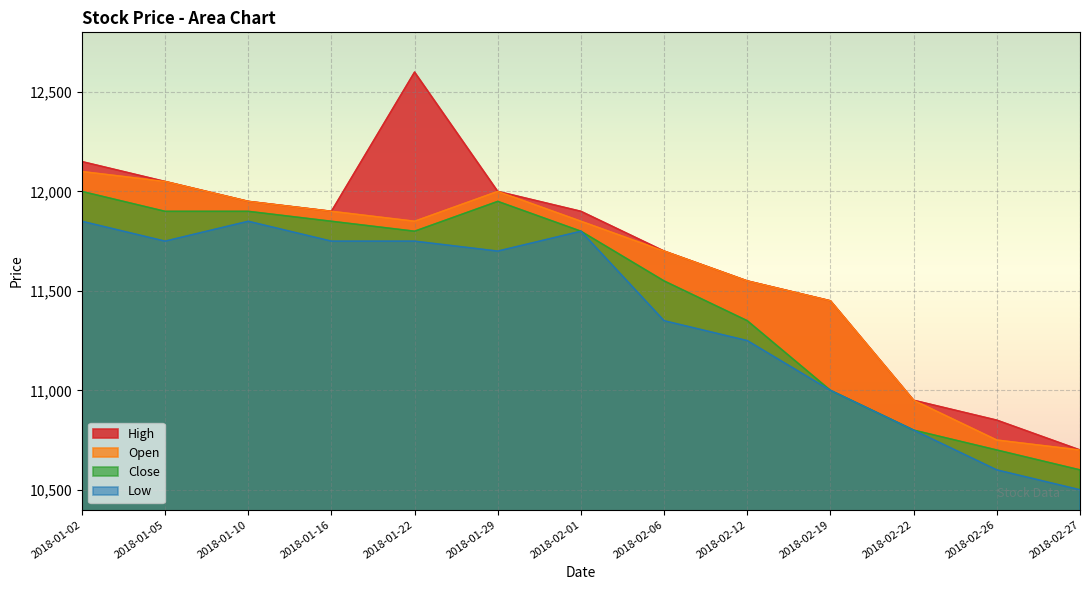

At which category is the sum across all series the highest?

2018-01-02